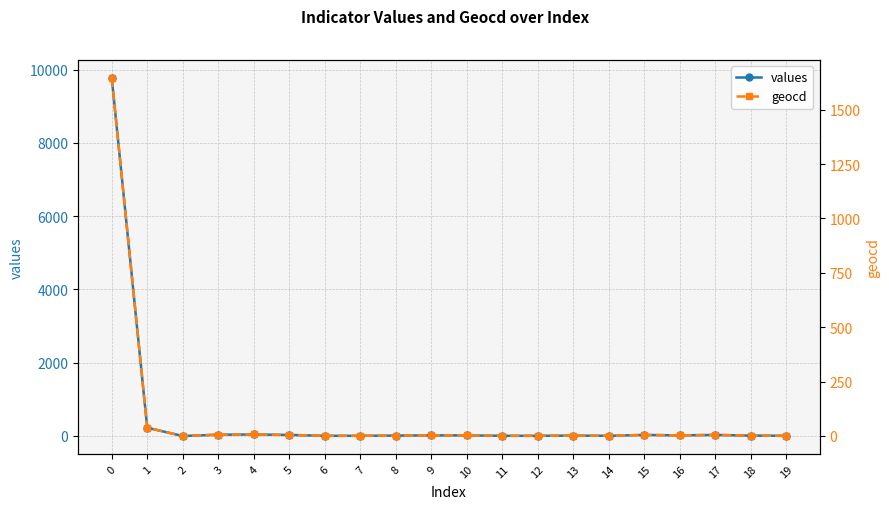

Reading left to right, what are all the values shown in this chart?

values: 9774	225	0	35	41	29	5	5	11	17	17	5	5	11	5	29	17	29	11	5
geocd: 1646	38	0	6	7	5	1	1	2	3	3	1	1	2	1	5	3	5	2	1